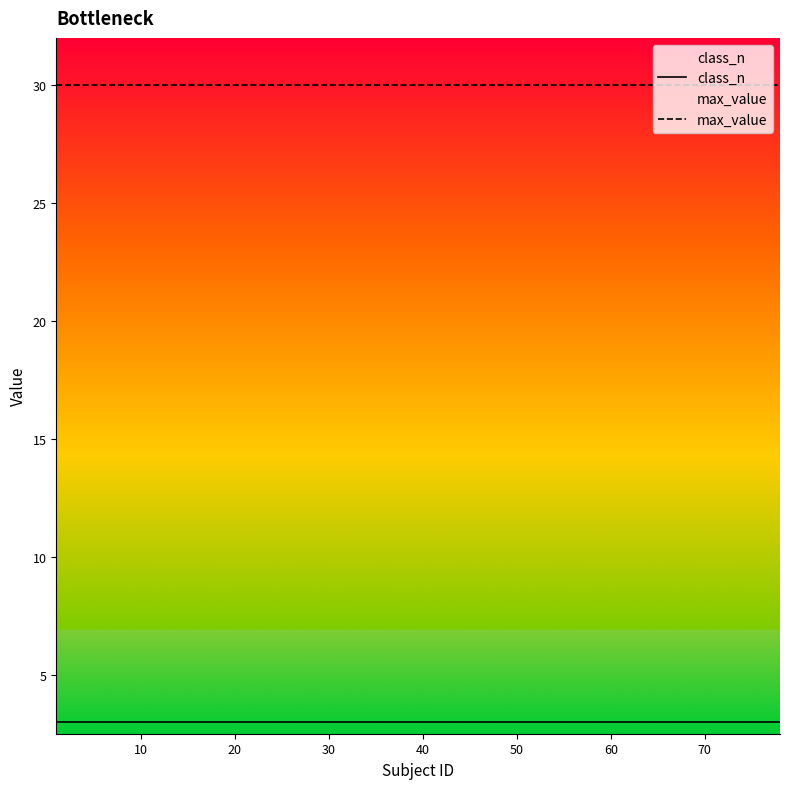

True or false: max_value and class_n intersect in this chart.

False